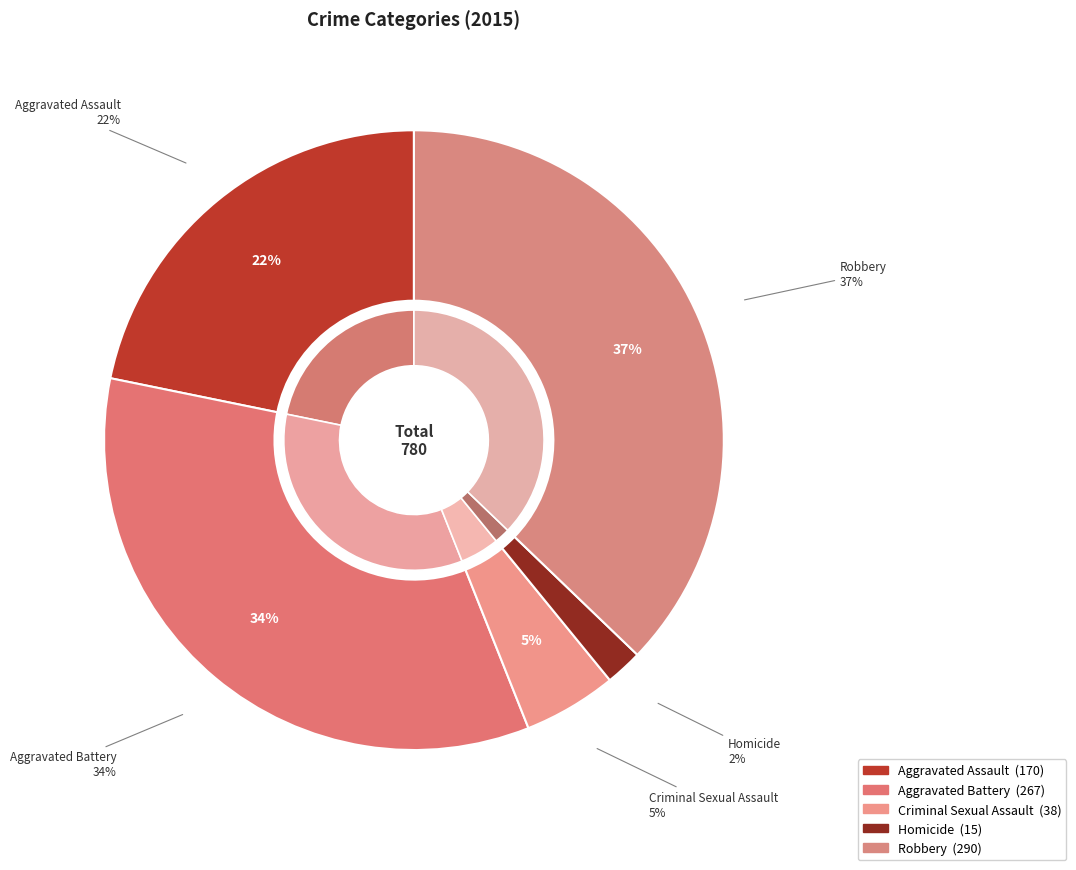

Count the number of slices in the pie.

5